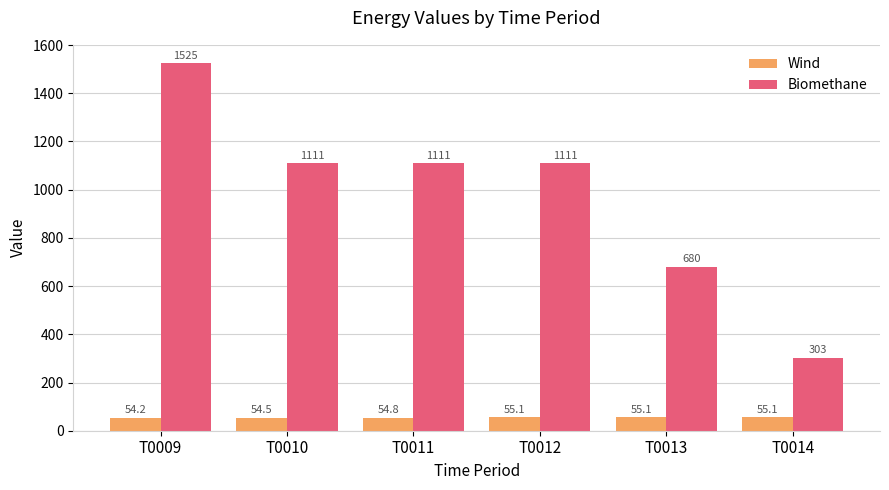

What is the sum of all Biomethane values?

5839.0